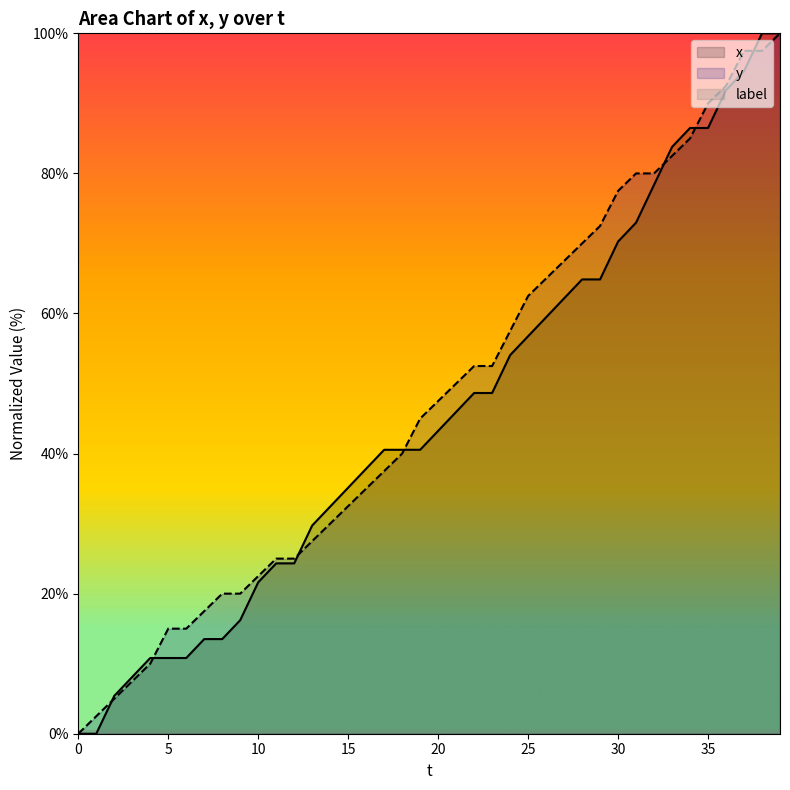

Is it true that x equals 0.0 at 0?

True